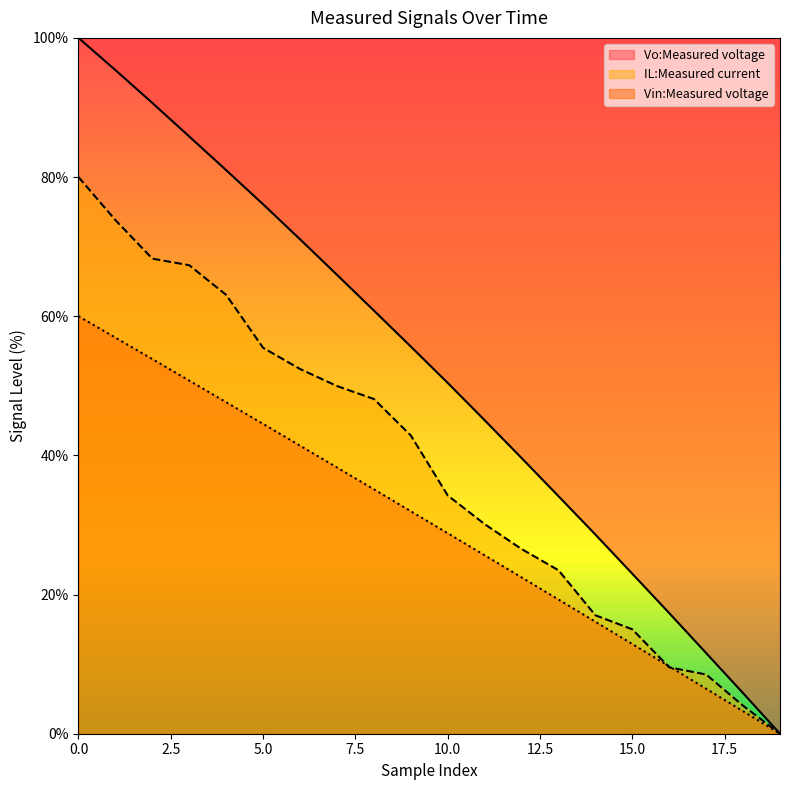

How many data points in Vo:Measured voltage are above 55?

10